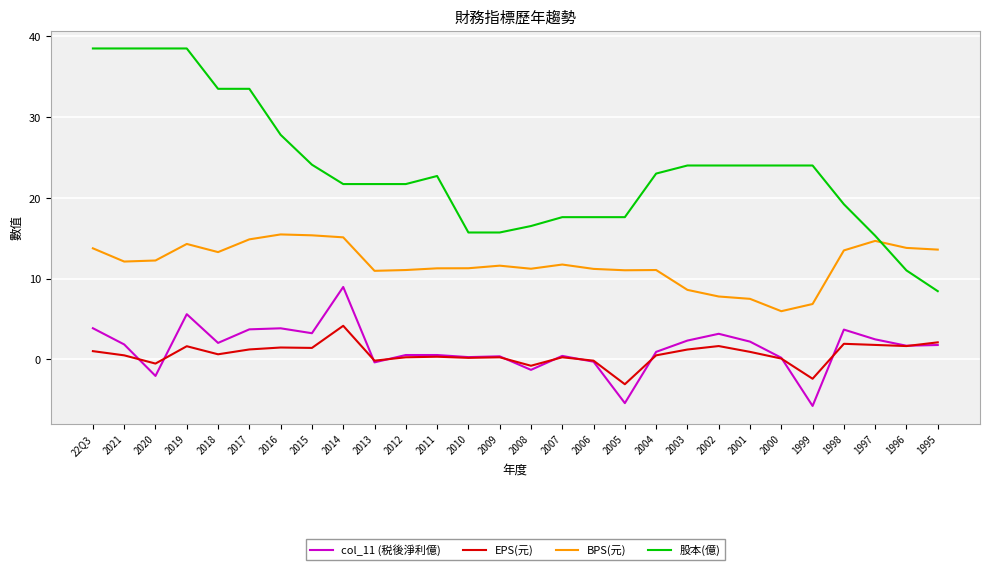

What are all the series names shown in the legend?

col_11 (税後淨利億), EPS(元), BPS(元), 股本(億)